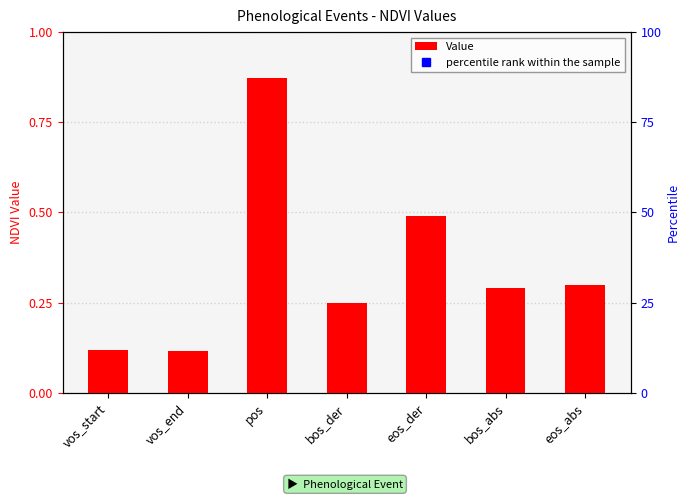

What is the difference between the maximum and minimum values?

0.8